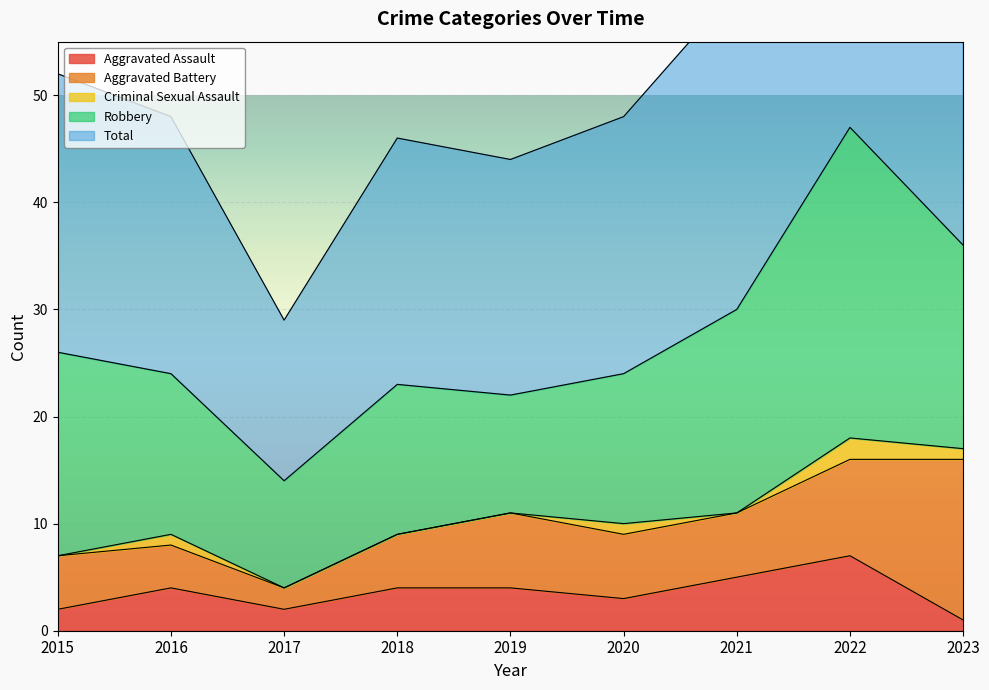

True or false: Aggravated Battery has more than 1 points higher than both neighbors.

False